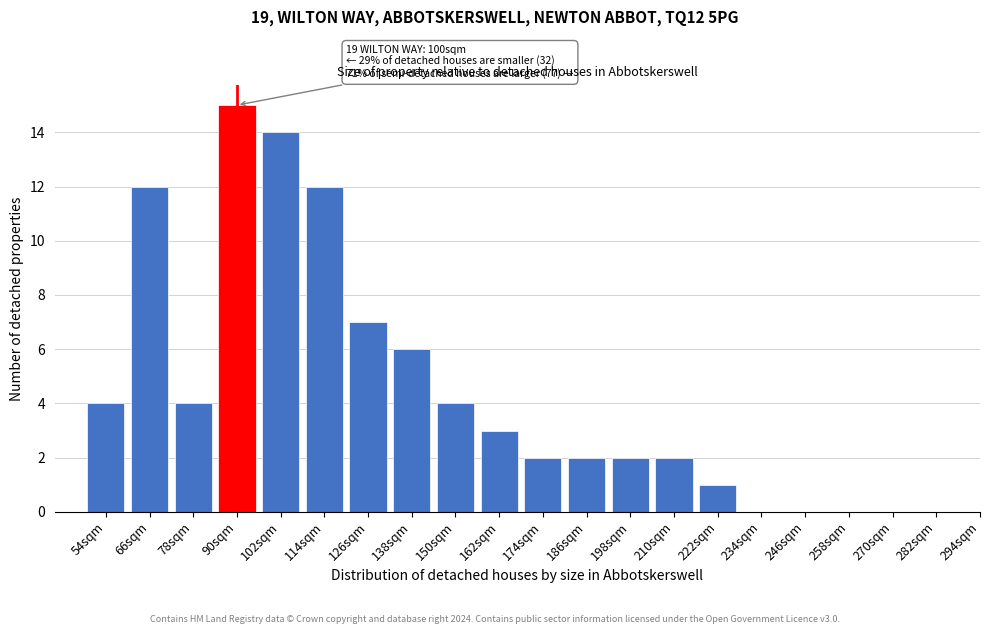

Reading left to right, list all the values displayed in this chart.

4	12	4	15	14	12	7	6	4	3	2	2	2	2	1